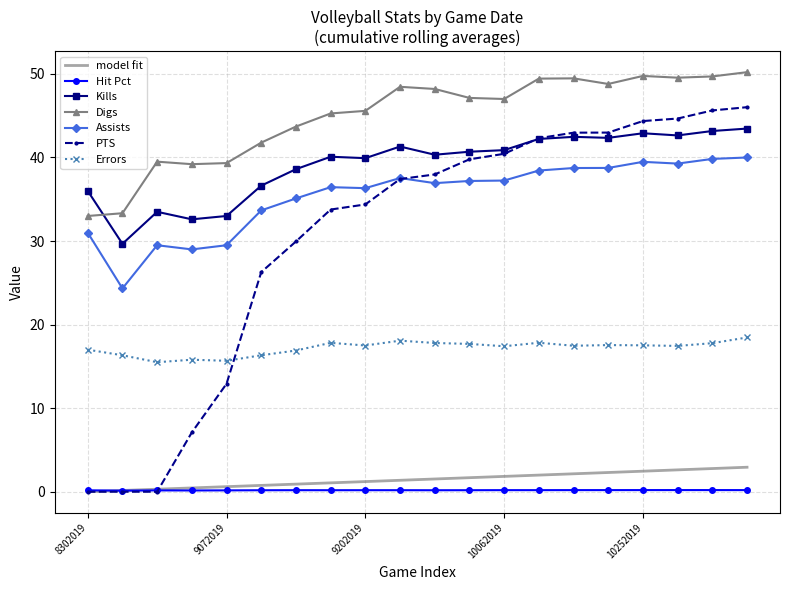

Reading left to right, list all the values displayed in this chart.

Hit Pct: 8302019=0.2	8312019=0.1	9032019=0.2	9062019=0.2	9072019=0.2	9132019=0.2	9142019=0.2	9172019=0.2	9202019=0.2	9212019=0.2	9272019=0.2	9302019=0.2	10062019=0.2	10112019=0.2	10132019=0.2	10202019=0.2	10252019=0.2	11012019=0.2	11082019=0.2	11102019=0.2
Kills: 8302019=36.0	8312019=29.7	9032019=33.5	9062019=32.6	9072019=33.0	9132019=36.6	9142019=38.6	9172019=40.1	9202019=39.9	9212019=41.3	9272019=40.3	9302019=40.7	10062019=40.9	10112019=42.2	10132019=42.5	10202019=42.4	10252019=42.9	11012019=42.6	11082019=43.2	11102019=43.5
Digs: 8302019=33.0	8312019=33.3	9032019=39.5	9062019=39.2	9072019=39.3	9132019=41.8	9142019=43.7	9172019=45.3	9202019=45.6	9212019=48.5	9272019=48.2	9302019=47.1	10062019=47.0	10112019=49.4	10132019=49.5	10202019=48.8	10252019=49.8	11012019=49.5	11082019=49.7	11102019=50.2
Assists: 8302019=31.0	8312019=24.3	9032019=29.5	9062019=29.0	9072019=29.5	9132019=33.7	9142019=35.1	9172019=36.5	9202019=36.3	9212019=37.5	9272019=36.9	9302019=37.2	10062019=37.2	10112019=38.4	10132019=38.7	10202019=38.8	10252019=39.5	11012019=39.3	11082019=39.8	11102019=40.0
PTS: 8302019=0.0	8312019=0.0	9032019=0.0	9062019=7.1	9072019=12.9	9132019=26.3	9142019=29.9	9172019=33.8	9202019=34.4	9212019=37.4	9272019=38.0	9302019=39.8	10062019=40.4	10112019=42.3	10132019=43.0	10202019=43.0	10252019=44.4	11012019=44.7	11082019=45.6	11102019=46.0
Errors: 8302019=17.0	8312019=16.3	9032019=15.5	9062019=15.8	9072019=15.7	9132019=16.3	9142019=16.9	9172019=17.8	9202019=17.5	9212019=18.1	9272019=17.8	9302019=17.7	10062019=17.4	10112019=17.8	10132019=17.5	10202019=17.6	10252019=17.5	11012019=17.4	11082019=17.8	11102019=18.5